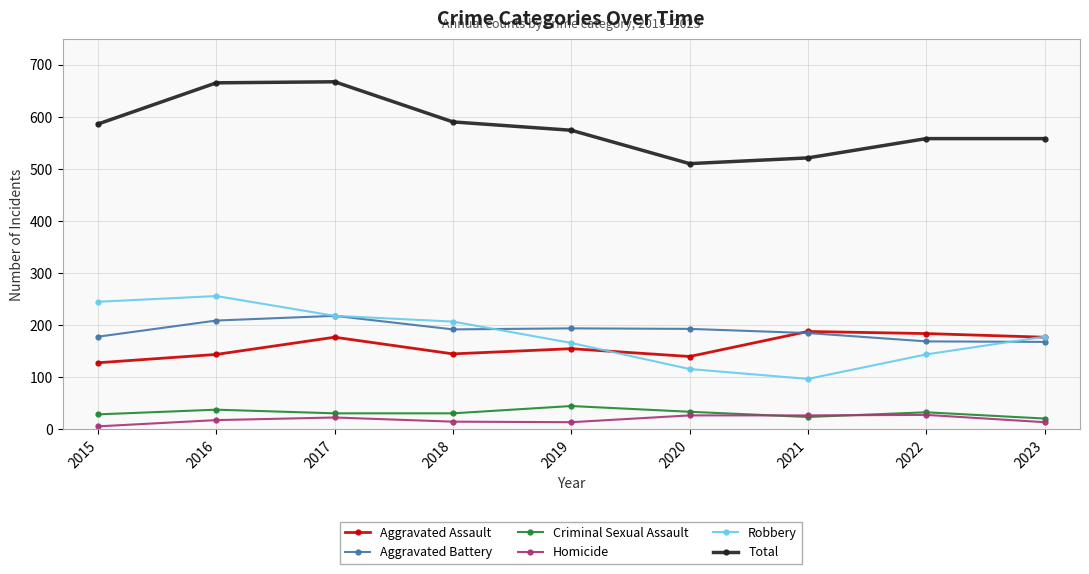

Is this an area chart (filled region under the line)?

No